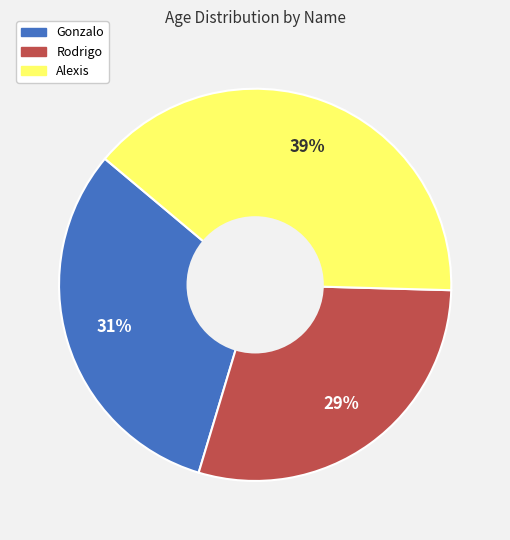

How many segments does this pie chart have?

3